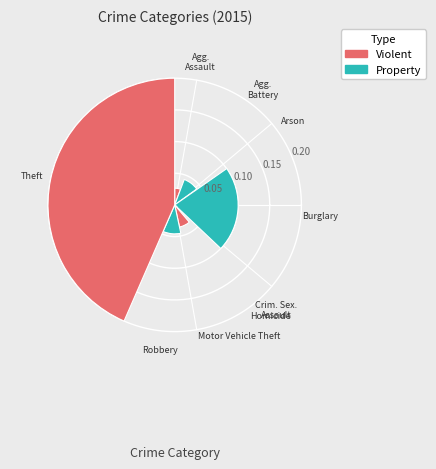

Approximately how many times larger is the value at Robbery compared to Aggravated Assault?

1.7